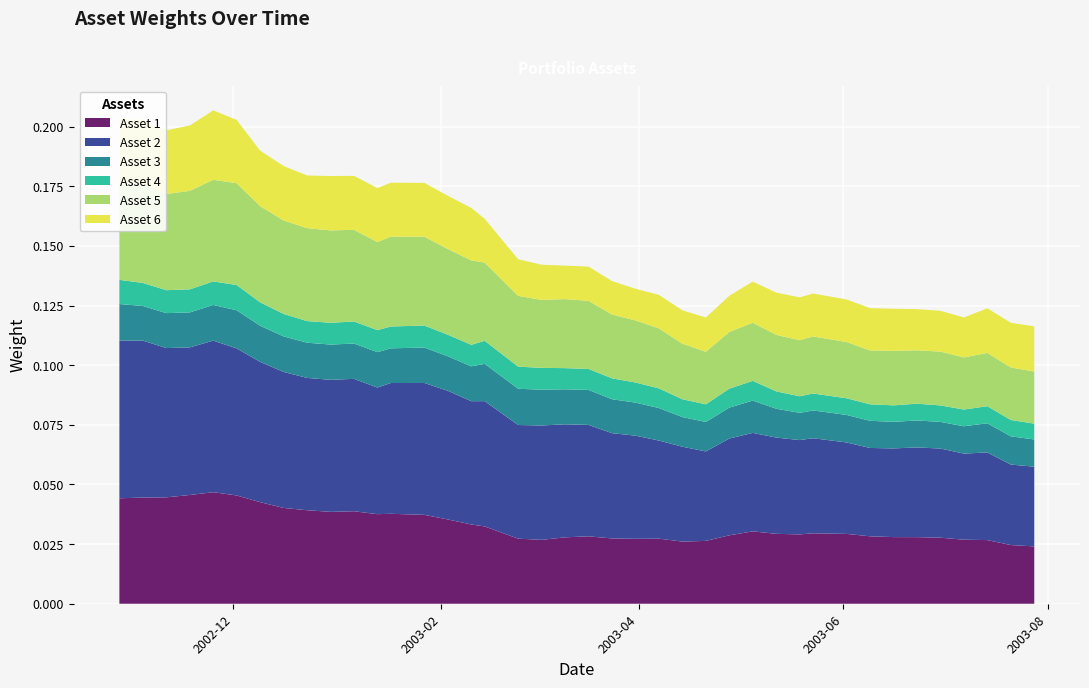

Reading left to right, what are all the values shown in this chart?

Asset 1: 2002-10-28=0.0	2002-11-04=0.0	2002-11-11=0.0	2002-11-18=0.0	2002-11-25=0.0	2002-12-02=0.0	2002-12-09=0.0	2002-12-16=0.0	2002-12-23=0.0	2002-12-30=0.0	2003-01-06=0.0	2003-01-13=0.0	2003-01-17=0.0	2003-01-27=0.0	2003-02-03=0.0	2003-02-10=0.0	2003-02-14=0.0	2003-02-24=0.0	2003-03-03=0.0	2003-03-10=0.0	2003-03-17=0.0	2003-03-24=0.0	2003-03-31=0.0	2003-04-07=0.0	2003-04-14=0.0	2003-04-21=0.0	2003-04-28=0.0	2003-05-05=0.0	2003-05-12=0.0	2003-05-19=0.0	2003-05-23=0.0	2003-06-02=0.0	2003-06-09=0.0	2003-06-16=0.0	2003-06-23=0.0	2003-06-30=0.0	2003-07-07=0.0	2003-07-14=0.0	2003-07-21=0.0	2003-07-28=0.0
Asset 2: 2002-10-28=0.1	2002-11-04=0.1	2002-11-11=0.1	2002-11-18=0.1	2002-11-25=0.1	2002-12-02=0.1	2002-12-09=0.1	2002-12-16=0.1	2002-12-23=0.1	2002-12-30=0.1	2003-01-06=0.1	2003-01-13=0.1	2003-01-17=0.1	2003-01-27=0.1	2003-02-03=0.1	2003-02-10=0.1	2003-02-14=0.1	2003-02-24=0.0	2003-03-03=0.0	2003-03-10=0.0	2003-03-17=0.0	2003-03-24=0.0	2003-03-31=0.0	2003-04-07=0.0	2003-04-14=0.0	2003-04-21=0.0	2003-04-28=0.0	2003-05-05=0.0	2003-05-12=0.0	2003-05-19=0.0	2003-05-23=0.0	2003-06-02=0.0	2003-06-09=0.0	2003-06-16=0.0	2003-06-23=0.0	2003-06-30=0.0	2003-07-07=0.0	2003-07-14=0.0	2003-07-21=0.0	2003-07-28=0.0
Asset 3: 2002-10-28=0.0	2002-11-04=0.0	2002-11-11=0.0	2002-11-18=0.0	2002-11-25=0.0	2002-12-02=0.0	2002-12-09=0.0	2002-12-16=0.0	2002-12-23=0.0	2002-12-30=0.0	2003-01-06=0.0	2003-01-13=0.0	2003-01-17=0.0	2003-01-27=0.0	2003-02-03=0.0	2003-02-10=0.0	2003-02-14=0.0	2003-02-24=0.0	2003-03-03=0.0	2003-03-10=0.0	2003-03-17=0.0	2003-03-24=0.0	2003-03-31=0.0	2003-04-07=0.0	2003-04-14=0.0	2003-04-21=0.0	2003-04-28=0.0	2003-05-05=0.0	2003-05-12=0.0	2003-05-19=0.0	2003-05-23=0.0	2003-06-02=0.0	2003-06-09=0.0	2003-06-16=0.0	2003-06-23=0.0	2003-06-30=0.0	2003-07-07=0.0	2003-07-14=0.0	2003-07-21=0.0	2003-07-28=0.0
Asset 4: 2002-10-28=0.0	2002-11-04=0.0	2002-11-11=0.0	2002-11-18=0.0	2002-11-25=0.0	2002-12-02=0.0	2002-12-09=0.0	2002-12-16=0.0	2002-12-23=0.0	2002-12-30=0.0	2003-01-06=0.0	2003-01-13=0.0	2003-01-17=0.0	2003-01-27=0.0	2003-02-03=0.0	2003-02-10=0.0	2003-02-14=0.0	2003-02-24=0.0	2003-03-03=0.0	2003-03-10=0.0	2003-03-17=0.0	2003-03-24=0.0	2003-03-31=0.0	2003-04-07=0.0	2003-04-14=0.0	2003-04-21=0.0	2003-04-28=0.0	2003-05-05=0.0	2003-05-12=0.0	2003-05-19=0.0	2003-05-23=0.0	2003-06-02=0.0	2003-06-09=0.0	2003-06-16=0.0	2003-06-23=0.0	2003-06-30=0.0	2003-07-07=0.0	2003-07-14=0.0	2003-07-21=0.0	2003-07-28=0.0
Asset 5: 2002-10-28=0.0	2002-11-04=0.0	2002-11-11=0.0	2002-11-18=0.0	2002-11-25=0.0	2002-12-02=0.0	2002-12-09=0.0	2002-12-16=0.0	2002-12-23=0.0	2002-12-30=0.0	2003-01-06=0.0	2003-01-13=0.0	2003-01-17=0.0	2003-01-27=0.0	2003-02-03=0.0	2003-02-10=0.0	2003-02-14=0.0	2003-02-24=0.0	2003-03-03=0.0	2003-03-10=0.0	2003-03-17=0.0	2003-03-24=0.0	2003-03-31=0.0	2003-04-07=0.0	2003-04-14=0.0	2003-04-21=0.0	2003-04-28=0.0	2003-05-05=0.0	2003-05-12=0.0	2003-05-19=0.0	2003-05-23=0.0	2003-06-02=0.0	2003-06-09=0.0	2003-06-16=0.0	2003-06-23=0.0	2003-06-30=0.0	2003-07-07=0.0	2003-07-14=0.0	2003-07-21=0.0	2003-07-28=0.0
Asset 6: 2002-10-28=0.0	2002-11-04=0.0	2002-11-11=0.0	2002-11-18=0.0	2002-11-25=0.0	2002-12-02=0.0	2002-12-09=0.0	2002-12-16=0.0	2002-12-23=0.0	2002-12-30=0.0	2003-01-06=0.0	2003-01-13=0.0	2003-01-17=0.0	2003-01-27=0.0	2003-02-03=0.0	2003-02-10=0.0	2003-02-14=0.0	2003-02-24=0.0	2003-03-03=0.0	2003-03-10=0.0	2003-03-17=0.0	2003-03-24=0.0	2003-03-31=0.0	2003-04-07=0.0	2003-04-14=0.0	2003-04-21=0.0	2003-04-28=0.0	2003-05-05=0.0	2003-05-12=0.0	2003-05-19=0.0	2003-05-23=0.0	2003-06-02=0.0	2003-06-09=0.0	2003-06-16=0.0	2003-06-23=0.0	2003-06-30=0.0	2003-07-07=0.0	2003-07-14=0.0	2003-07-21=0.0	2003-07-28=0.0